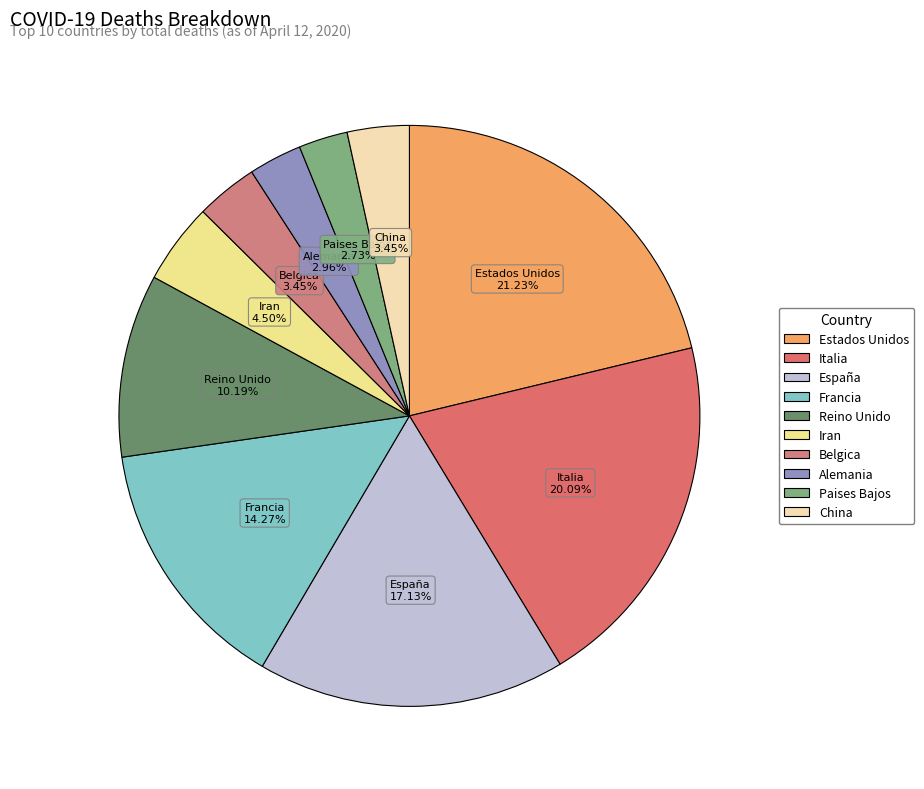

Is there a majority slice in this chart?

No